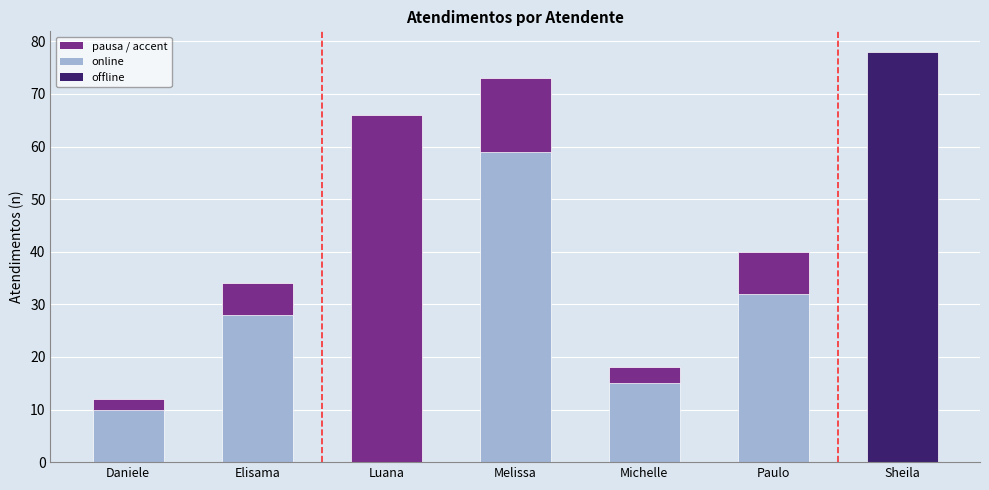

What is the change in value from Paulo to Sheila?

+38